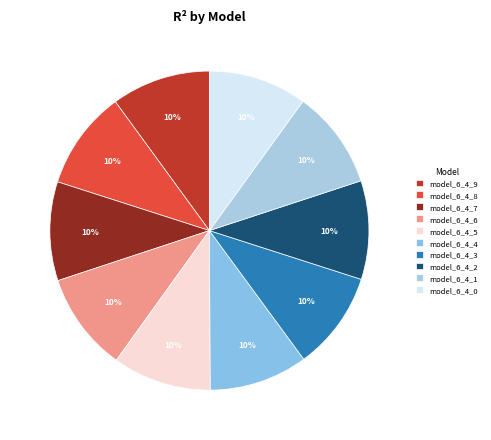

To the nearest percent, what percentage of the pie is model_6_4_9?

10%